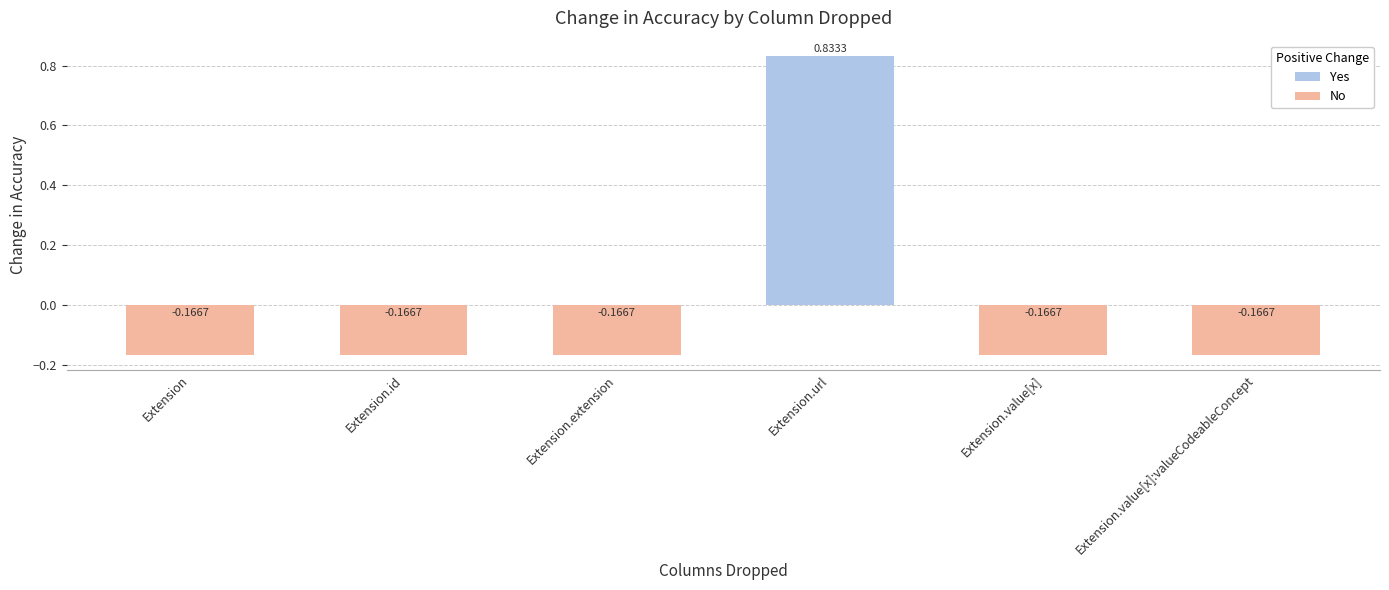

What is the sum of the values at Extension.value[x]:valueCodeableConcept and Extension.id?

-0.3